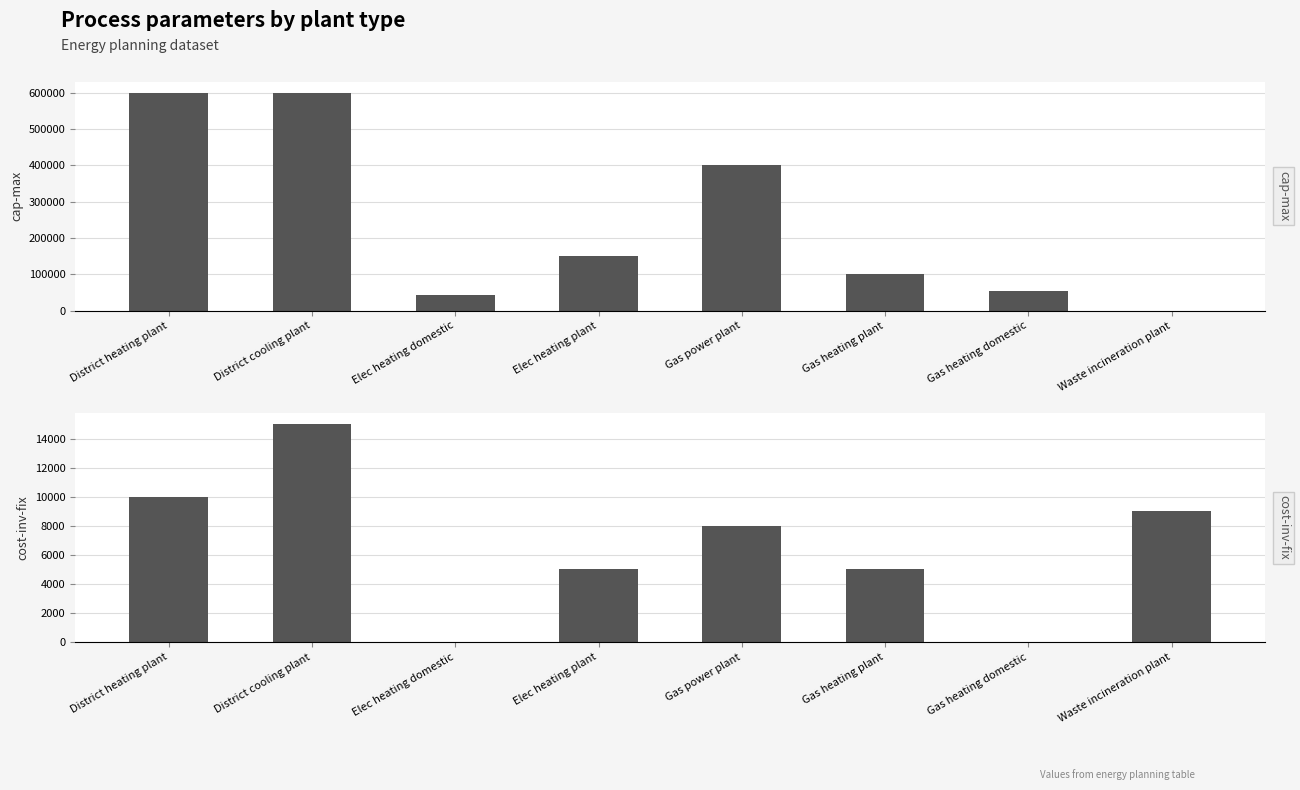

Between District cooling plant and Gas power plant, which series saw the biggest shift?

cap-max